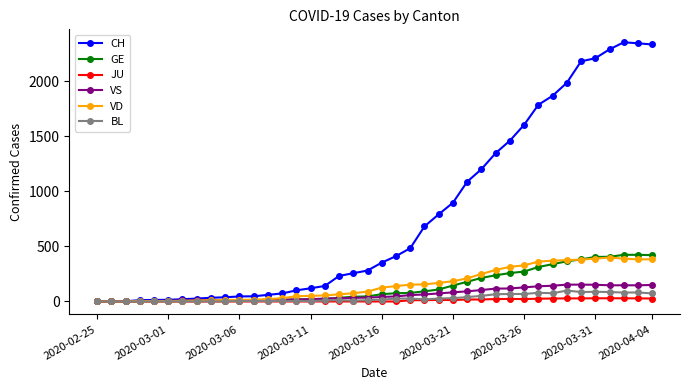

Which series has the largest range (max minus min)?

CH